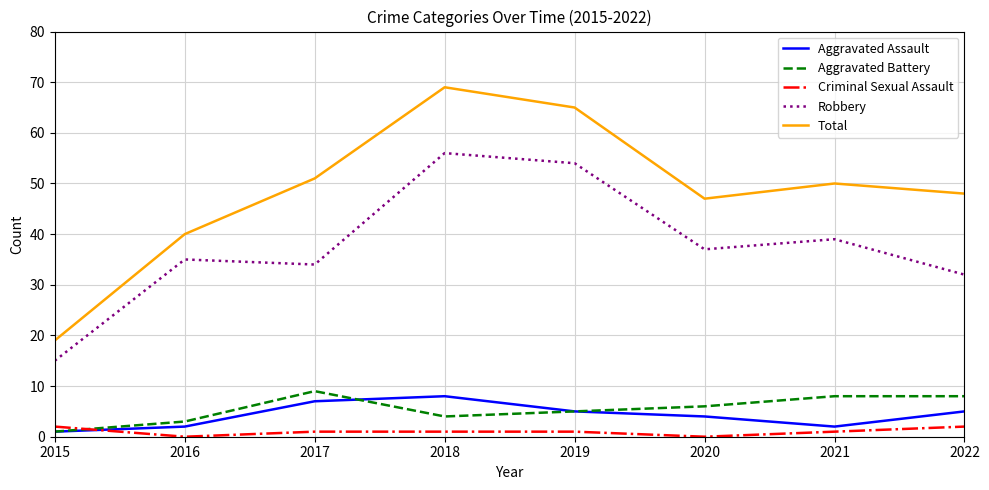

What is the approximate value of Robbery at 2016?

35